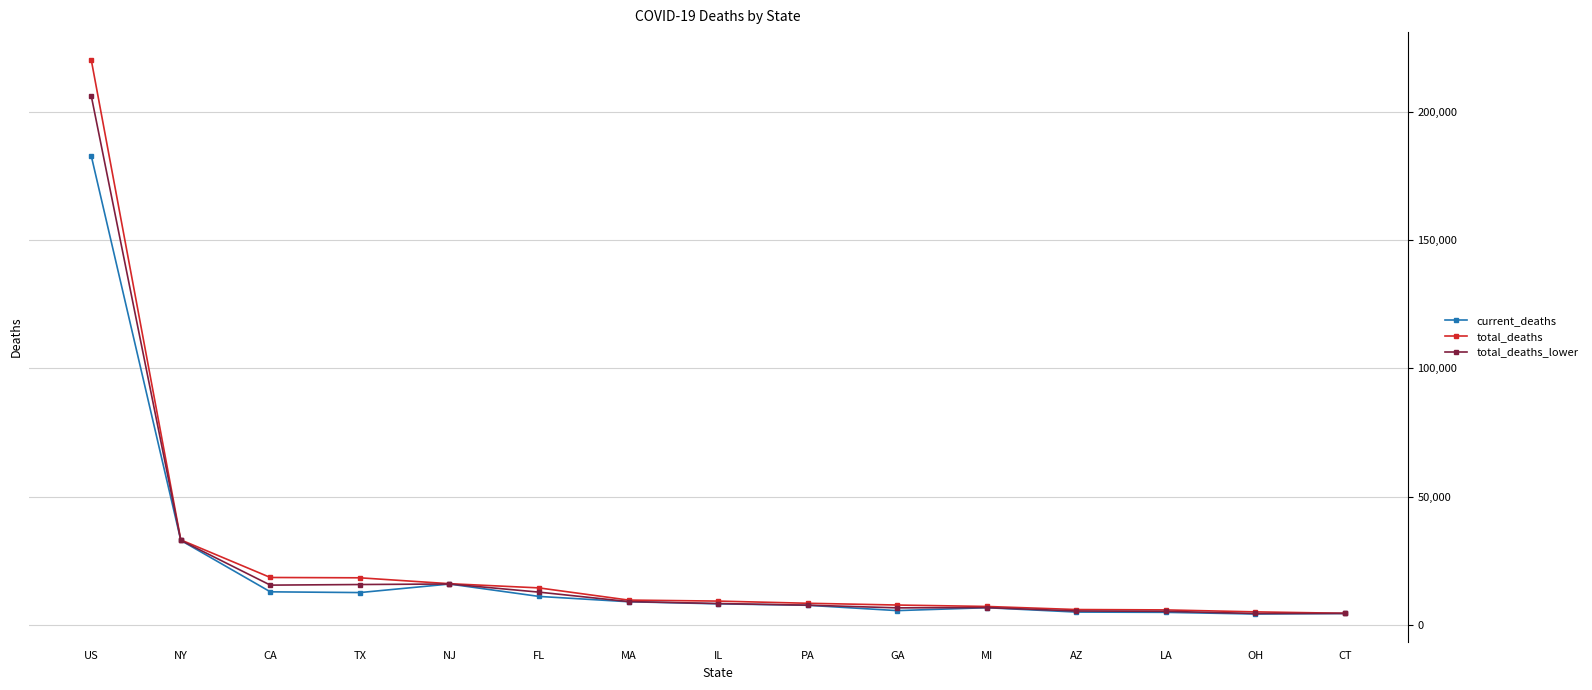

Is it true that total_deaths equals 16064 at NJ?

True